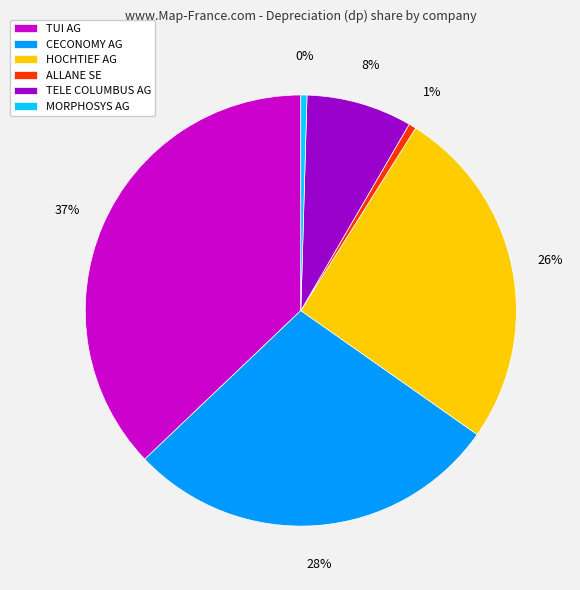

Count the number of slices in the pie.

6